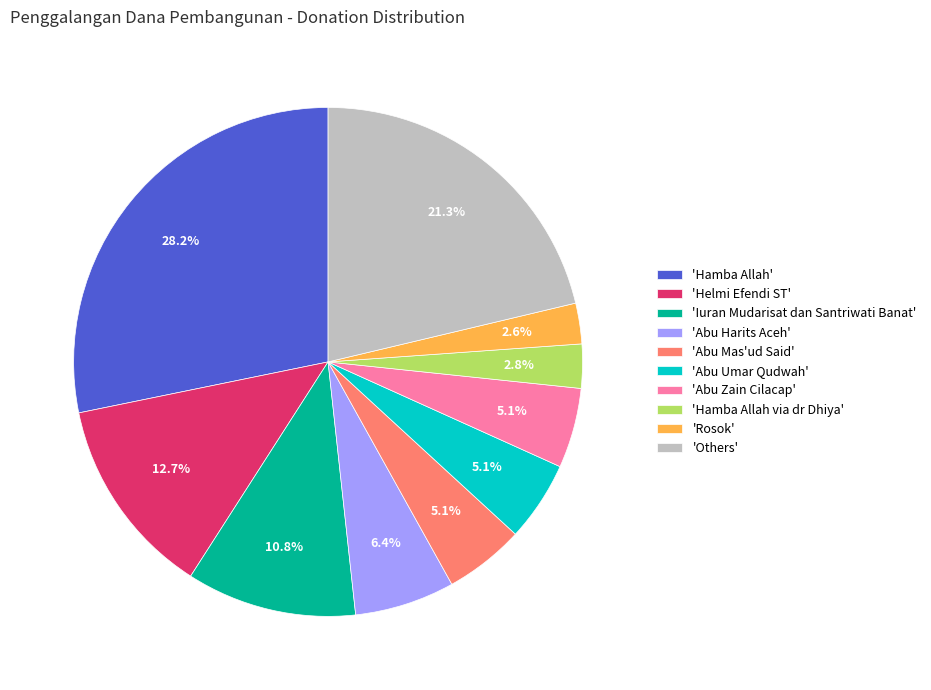

Which category has the biggest portion of the pie?

'Hamba Allah'